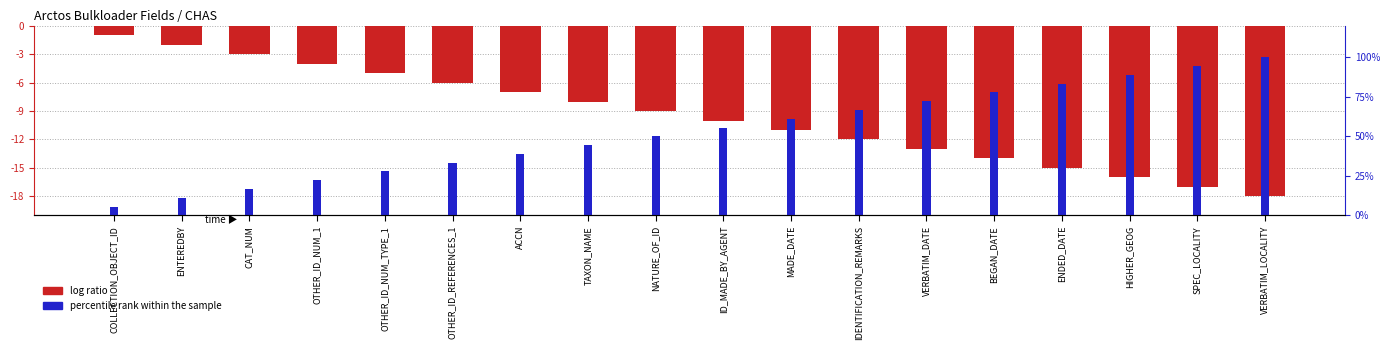

Reading left to right, what are all the values shown in this chart?

field index (negated): COLLECTION_OBJECT_ID=-1.0	ENTEREDBY=-2.0	CAT_NUM=-3.0	OTHER_ID_NUM_1=-4.0	OTHER_ID_NUM_TYPE_1=-5.0	OTHER_ID_REFERENCES_1=-6.0	ACCN=-7.0	TAXON_NAME=-8.0	NATURE_OF_ID=-9.0	ID_MADE_BY_AGENT=-10.0	MADE_DATE=-11.0	IDENTIFICATION_REMARKS=-12.0	VERBATIM_DATE=-13.0	BEGAN_DATE=-14.0	ENDED_DATE=-15.0	HIGHER_GEOG=-16.0	SPEC_LOCALITY=-17.0	VERBATIM_LOCALITY=-18.0
percentile rank within the sample: COLLECTION_OBJECT_ID=5.6	ENTEREDBY=11.1	CAT_NUM=16.7	OTHER_ID_NUM_1=22.2	OTHER_ID_NUM_TYPE_1=27.8	OTHER_ID_REFERENCES_1=33.3	ACCN=38.9	TAXON_NAME=44.4	NATURE_OF_ID=50.0	ID_MADE_BY_AGENT=55.6	MADE_DATE=61.1	IDENTIFICATION_REMARKS=66.7	VERBATIM_DATE=72.2	BEGAN_DATE=77.8	ENDED_DATE=83.3	HIGHER_GEOG=88.9	SPEC_LOCALITY=94.4	VERBATIM_LOCALITY=100.0